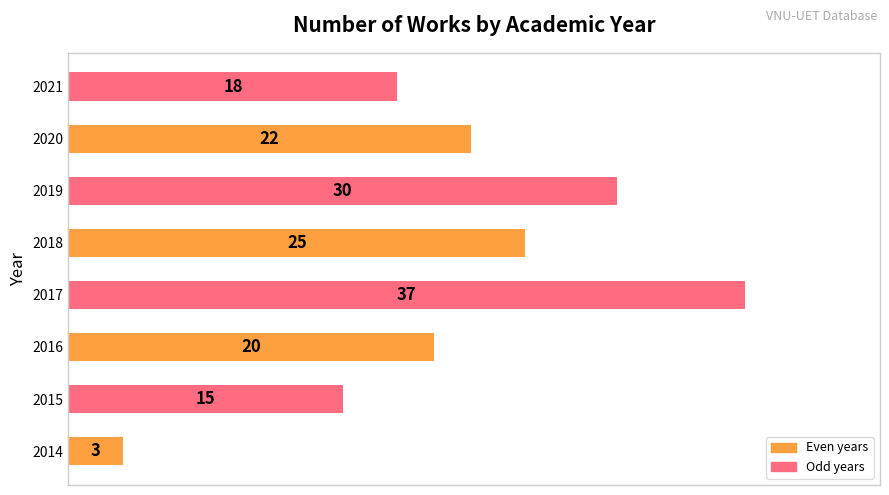

What is the greatest value displayed?

37